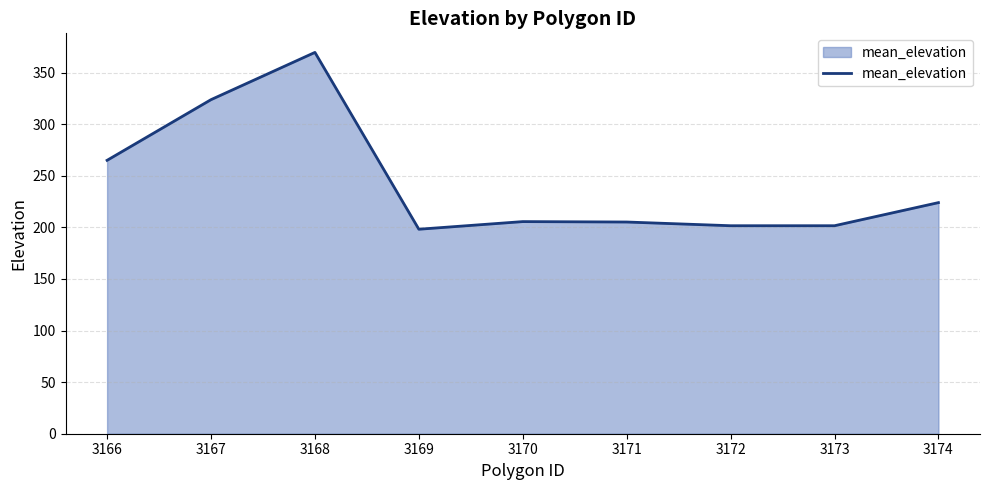

Approximately how many times larger is the value at 3173 compared to 3168?

0.5